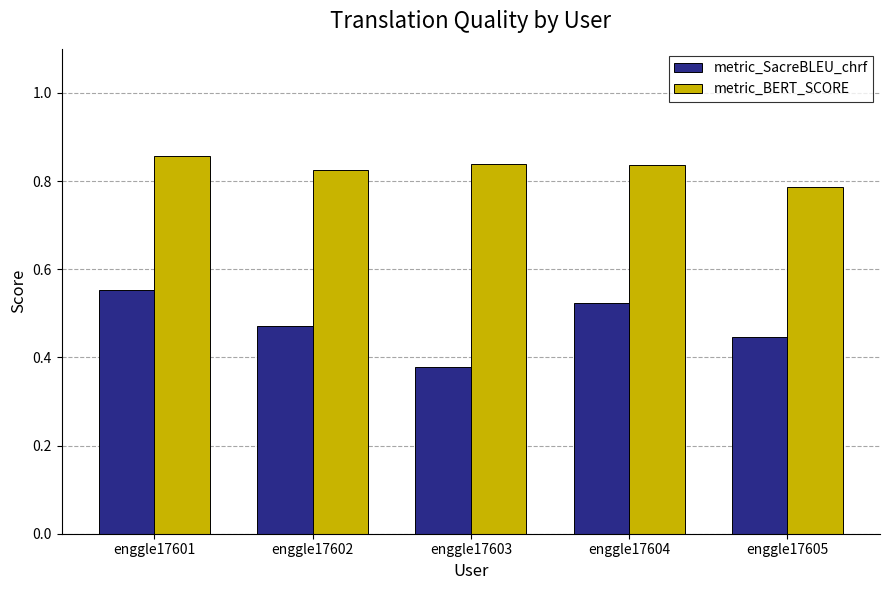

At enggle17605, list the series in order from largest to smallest.

metric_BERT_SCORE, metric_SacreBLEU_chrf